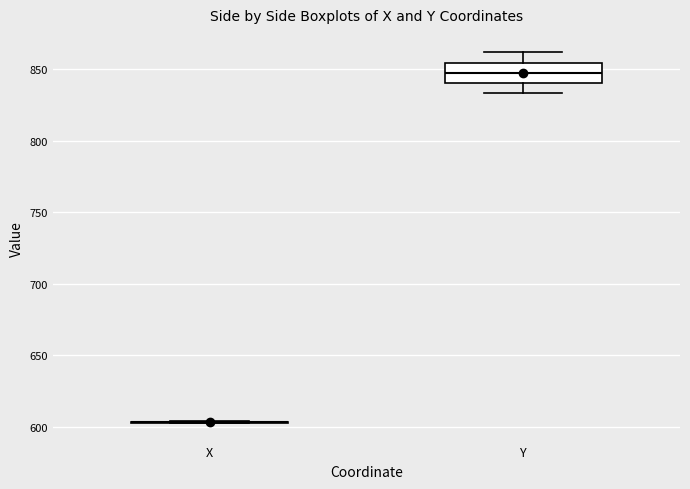

Reading left to right, read every box against the y-axis: the position of its median line, the range the box covers, and the ends of its whiskers. The values are not printed on the chart, so give them approximately, as read against the axis.

X: box collapsed to a line at 605, whiskers 605 to 605
Y: median 845, box 840 to 855, whiskers 835 to 860